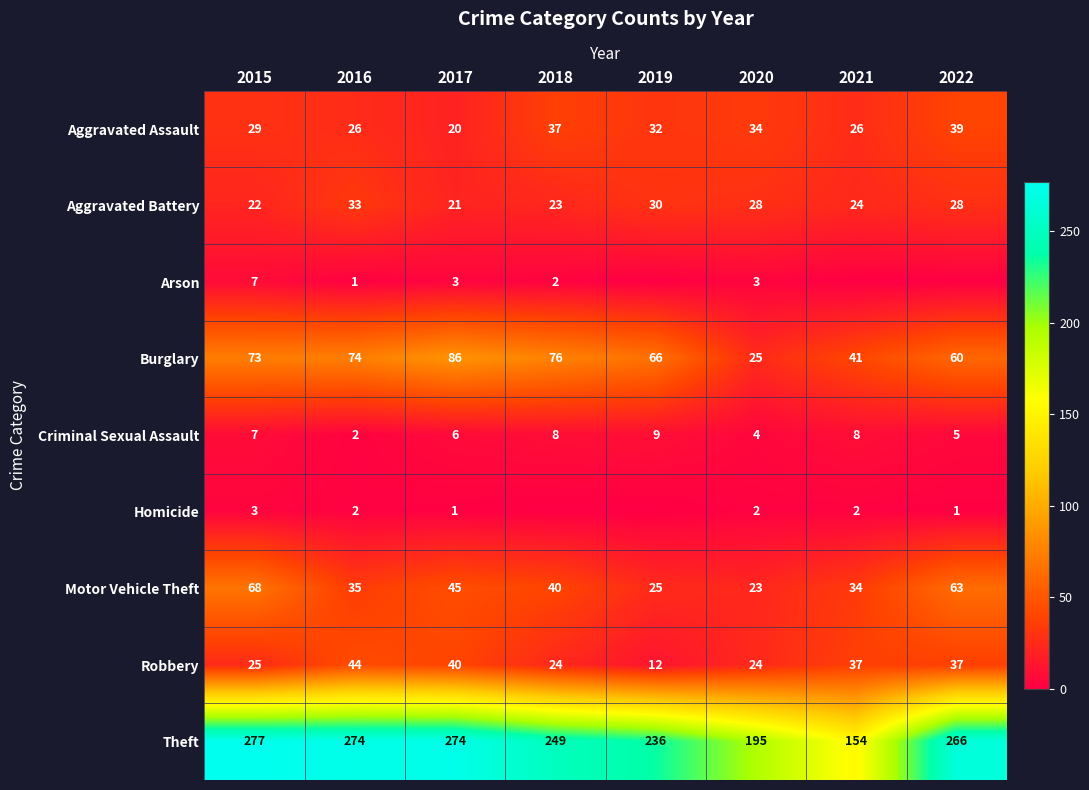

Where is Burglary nearest to the value 55?

2022